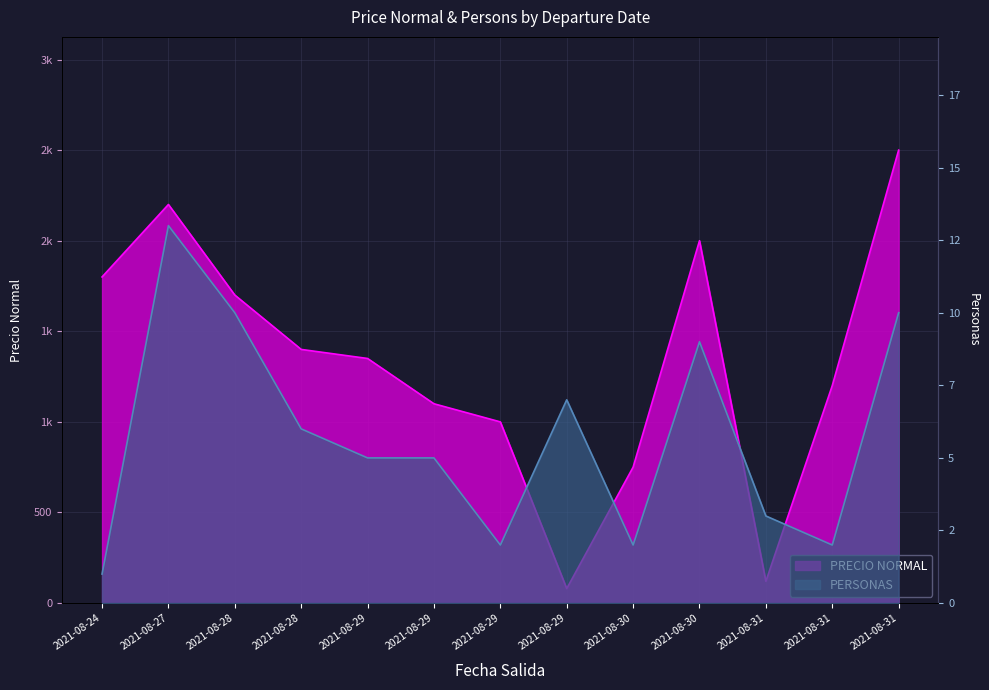

What is the highest value of the PERSONAS series?

13